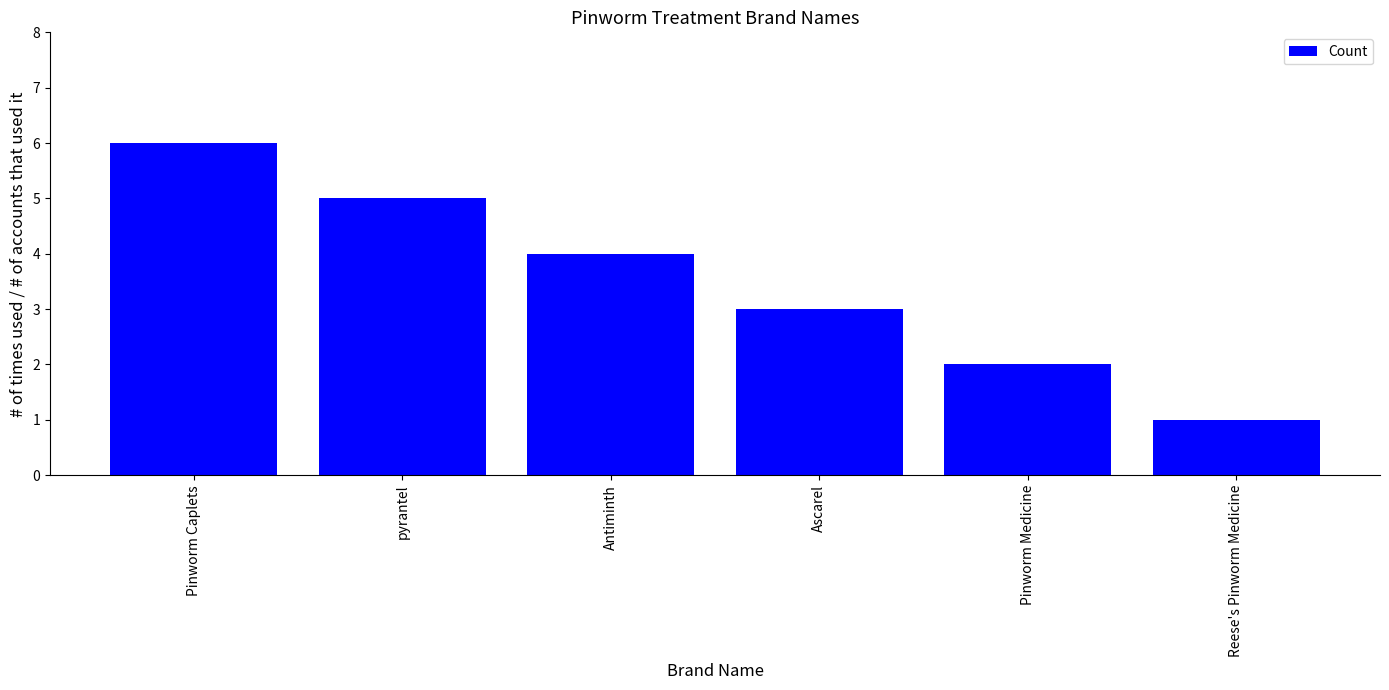

What is the average value?

4